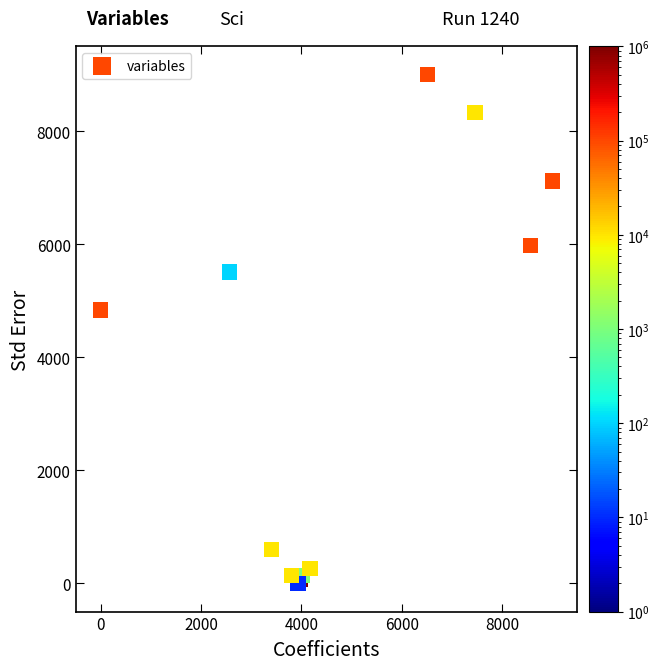

What Y value in the scatter plot is closest to 4500?

4835.7